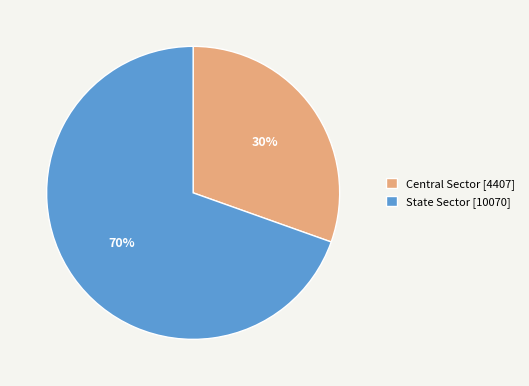

Does State Sector represent more than half of the total?

Yes